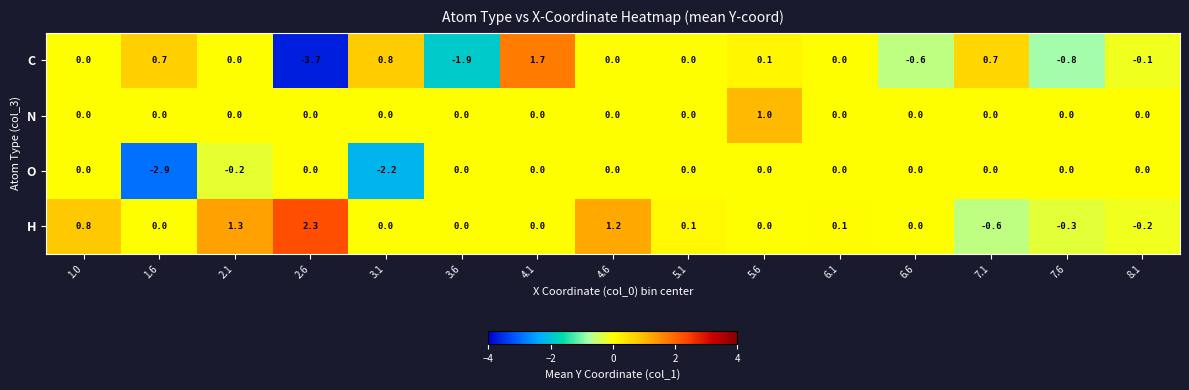

What is the average value of the O series?

-0.4